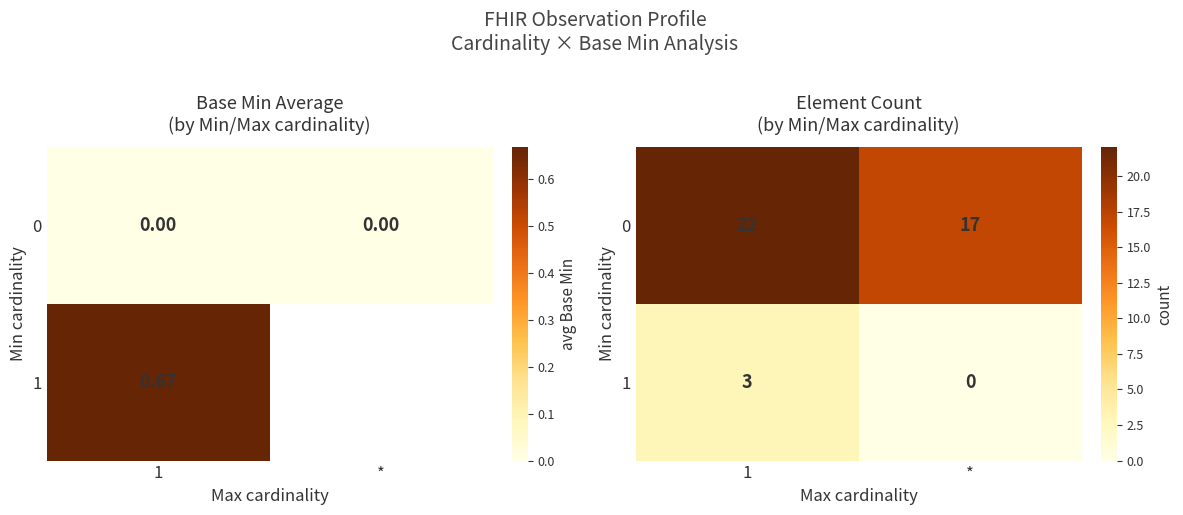

Is the value of 0 at 1 greater than the value of 1 at *?

Yes